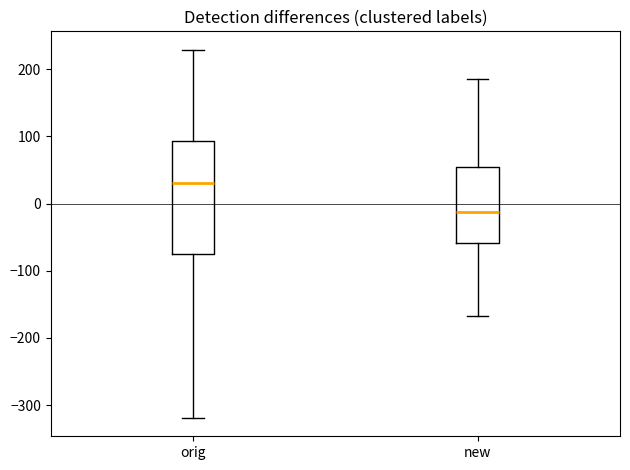

Where does the upper whisker of the box for new end on the y-axis? The values are not printed on the chart, so give them approximately, as read against the axis.

190